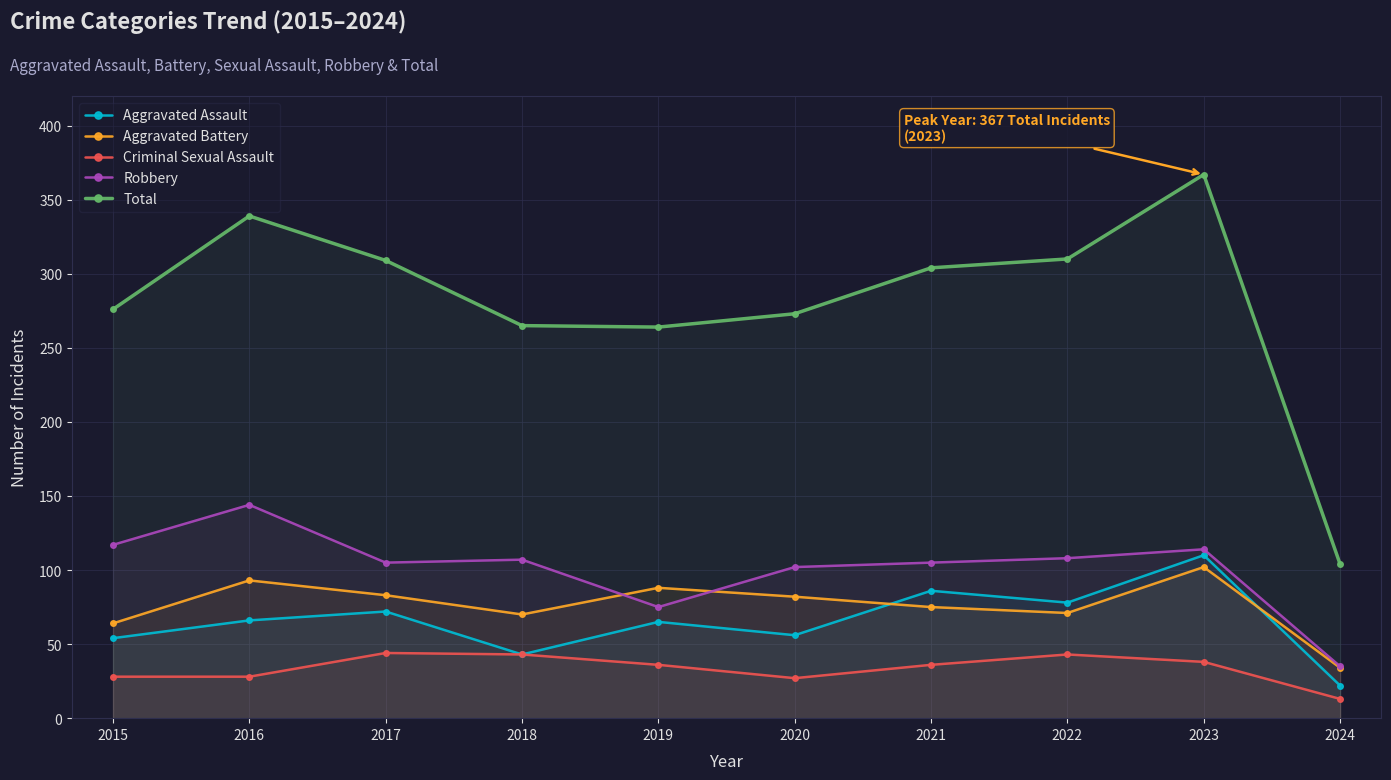

Where is the first local maximum for Aggravated Assault?

2017